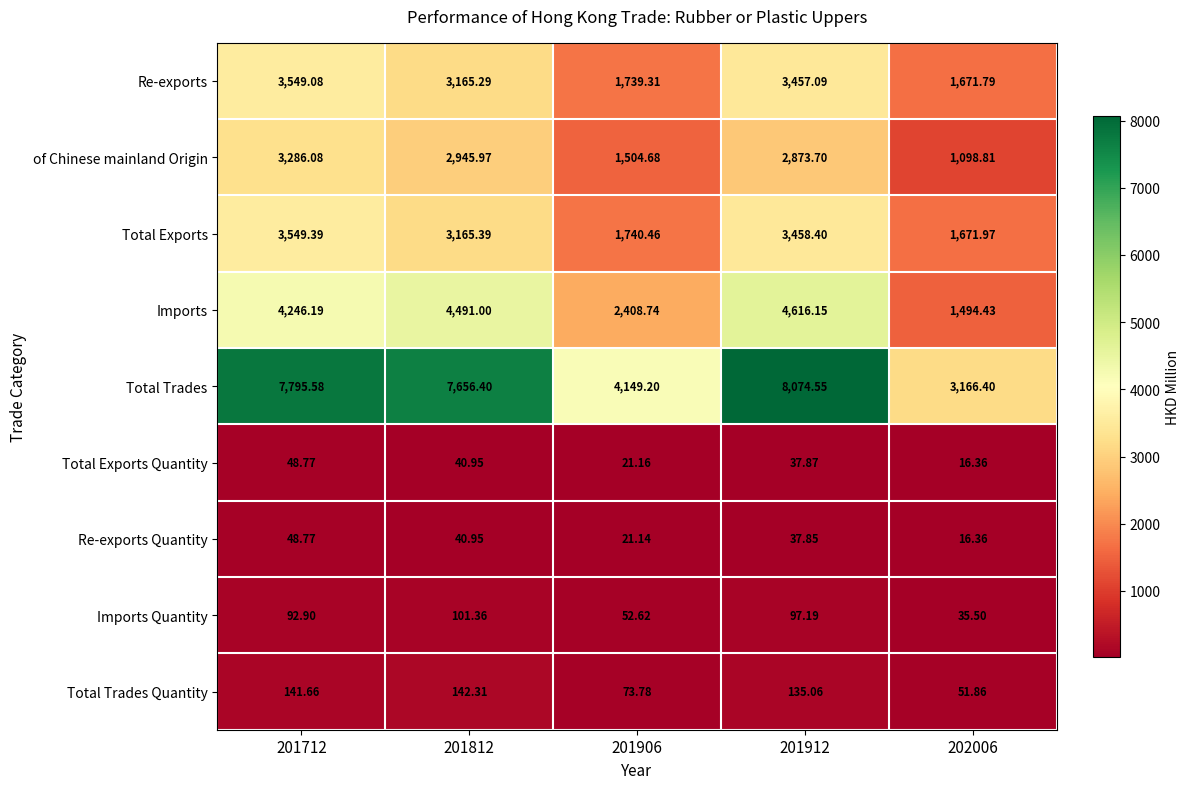

Rank the series at 201912 from highest to lowest value.

Total Trades, Imports, Total Exports, Re-exports, of Chinese mainland Origin, Total Trades Quantity, Imports Quantity, Total Exports Quantity, Re-exports Quantity